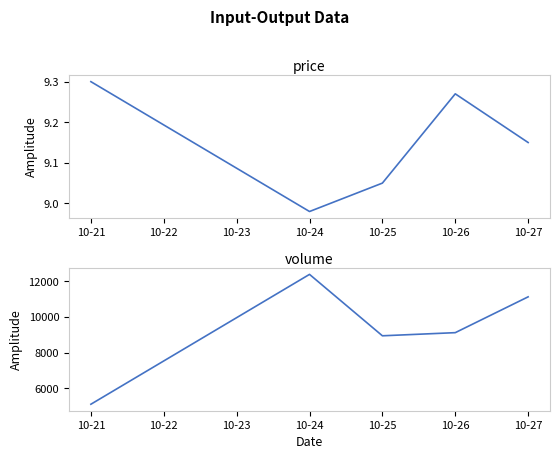

Which category has the highest value in the price series?

10-21